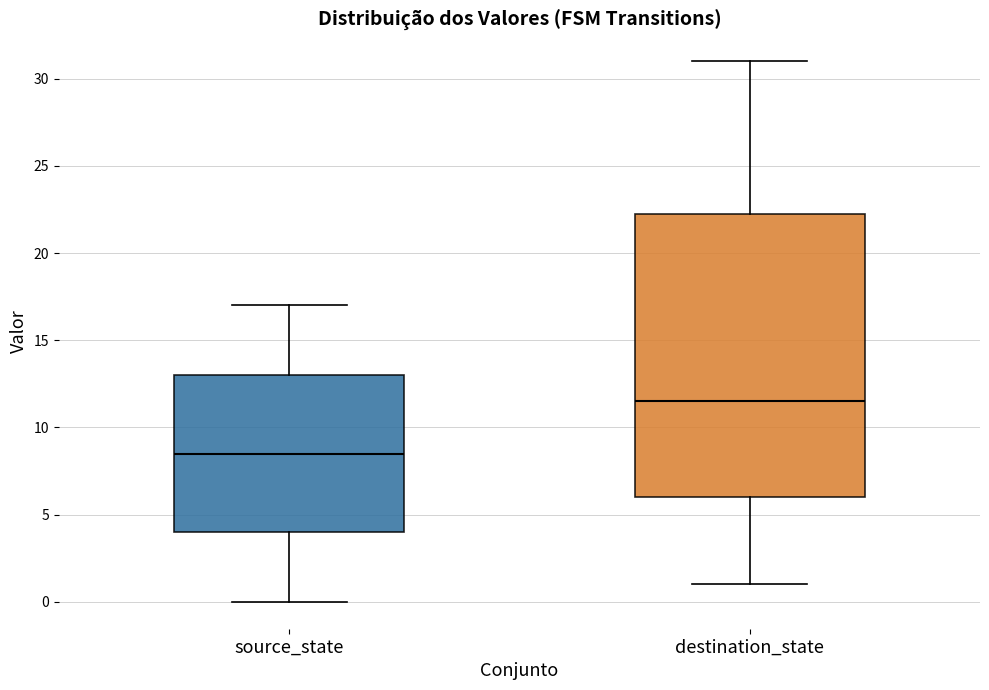

Comparing the boxes themselves (not the whiskers), which one is the tallest?

destination_state